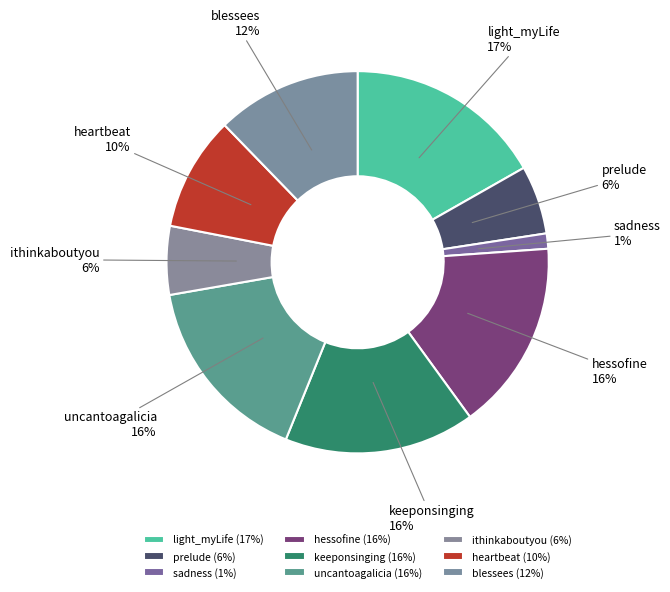

Combined, do sadness and hessofine account for over 50%?

No